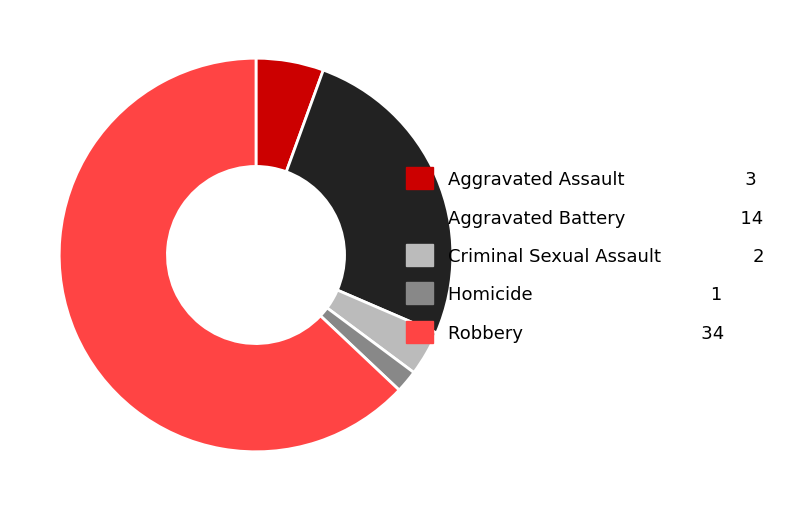

Does Homicide 1 represent more than half of the total?

No